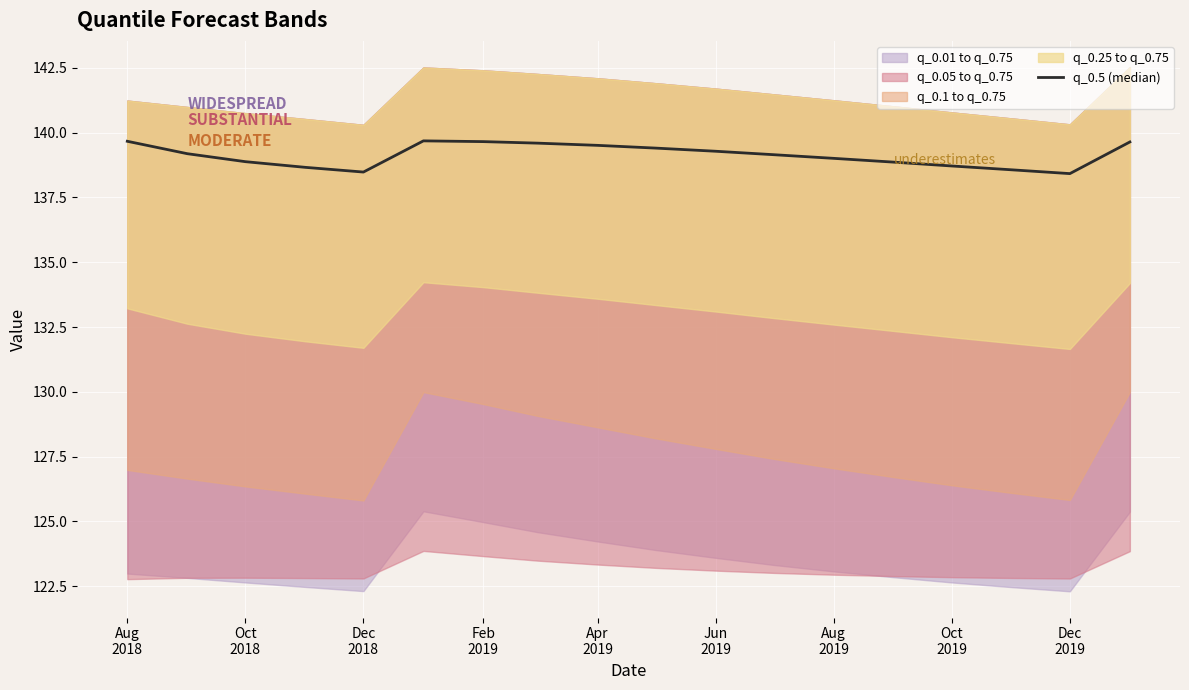

Where is the data nearest to the value 139?

Aug 2019